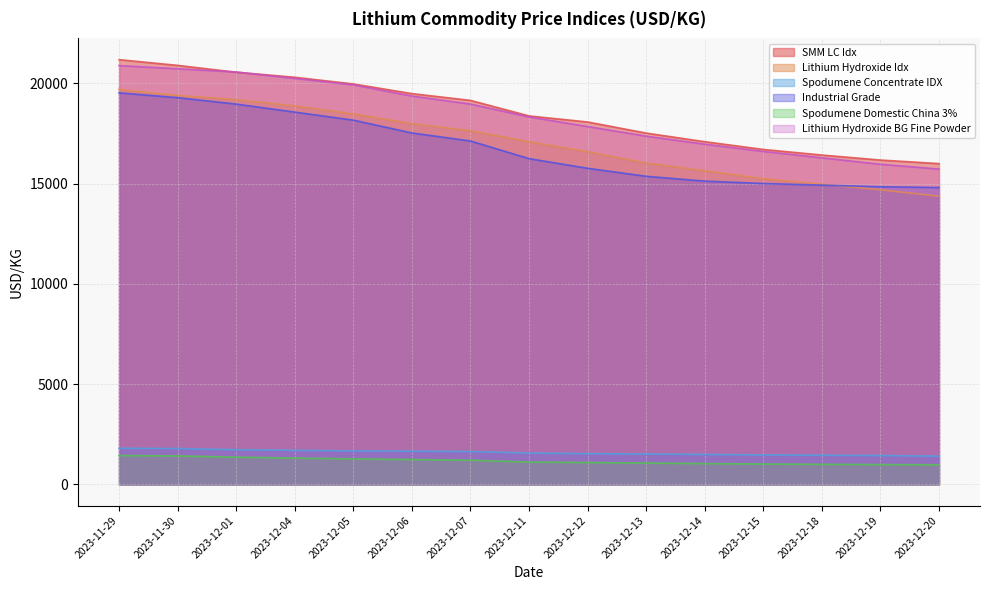

Which has a higher value, 2023-11-30 or 2023-12-11?

2023-11-30